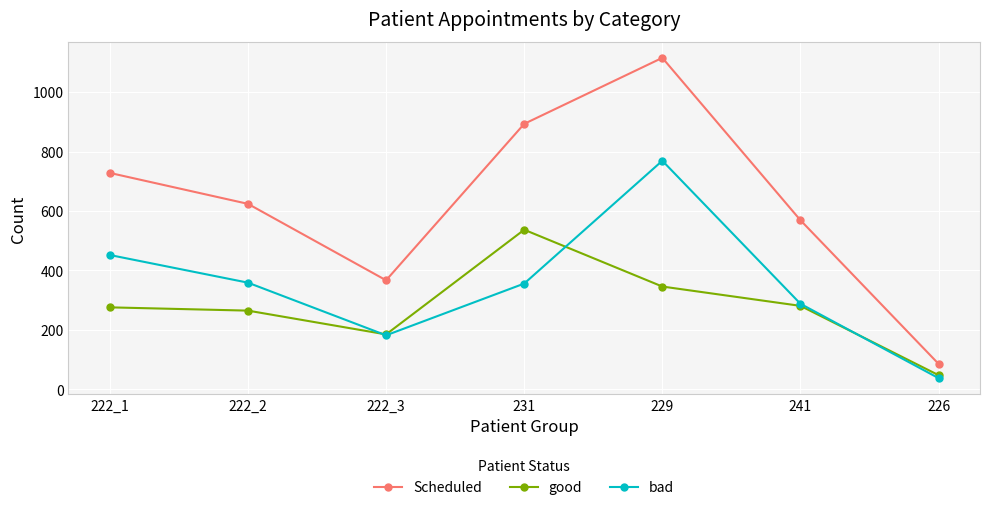

How many lines are shown in the chart?

3